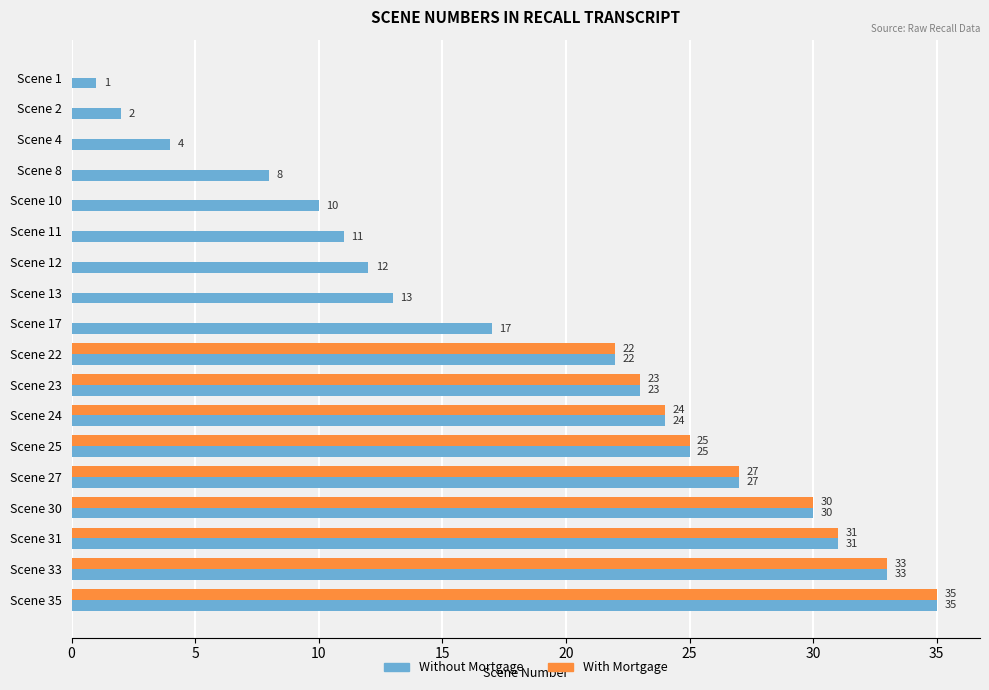

What is the sum of all Without Mortgage values?

328